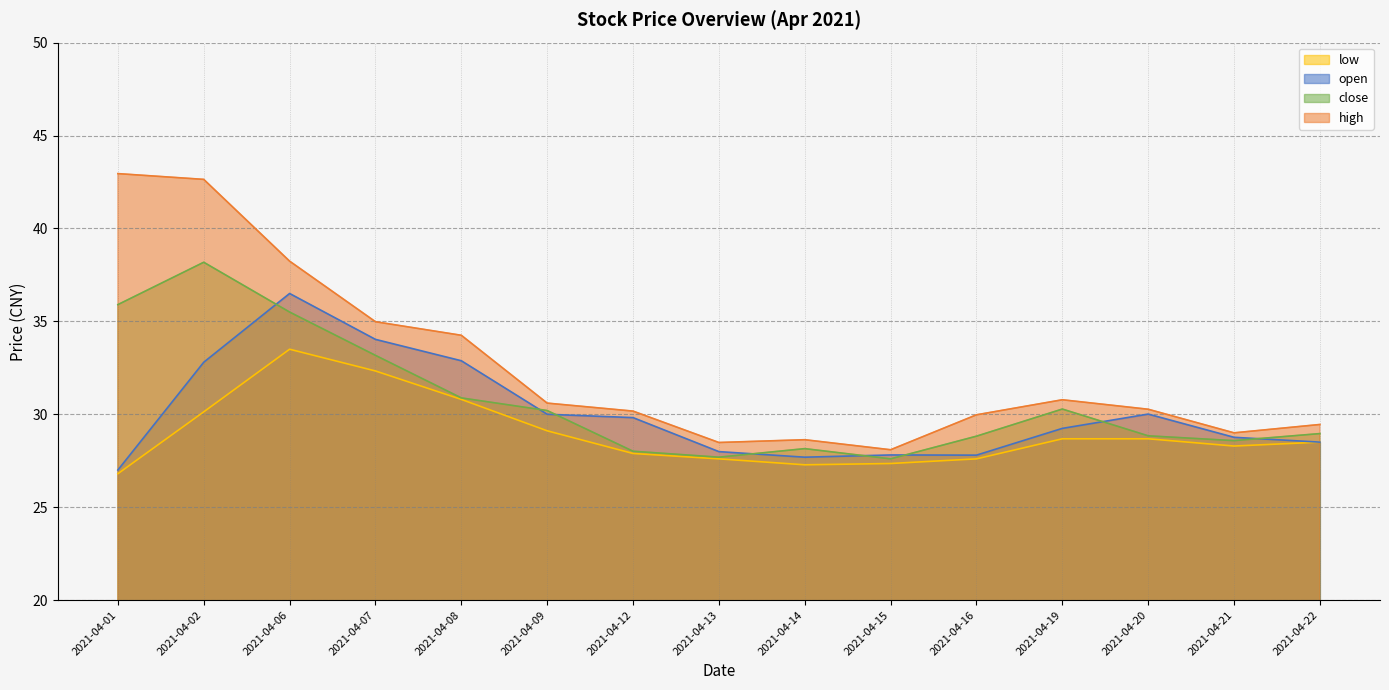

At how many categories does at least one series exceed 35?

3